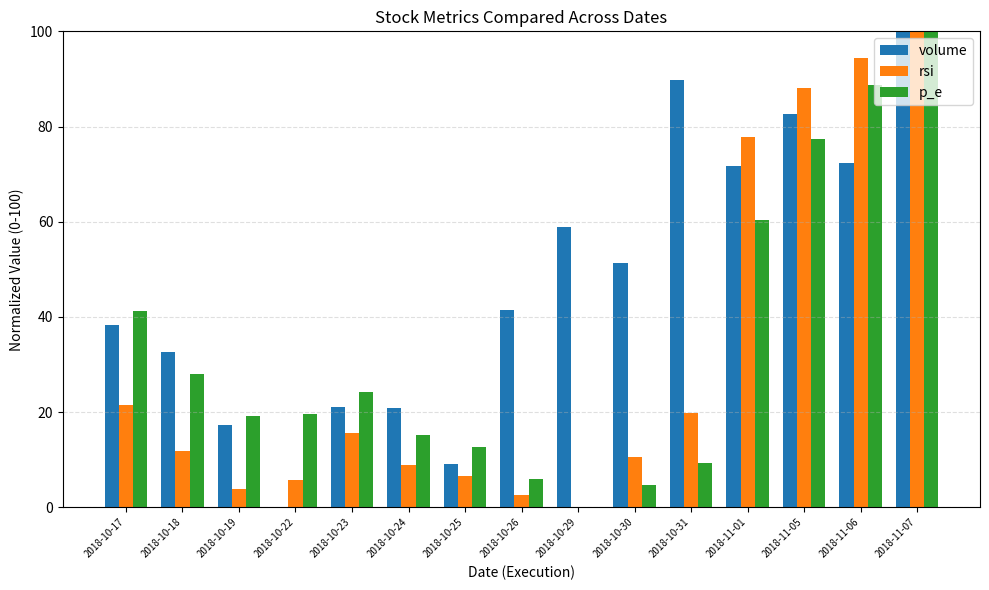

Where is volume nearest to the value 50?

2018-10-30